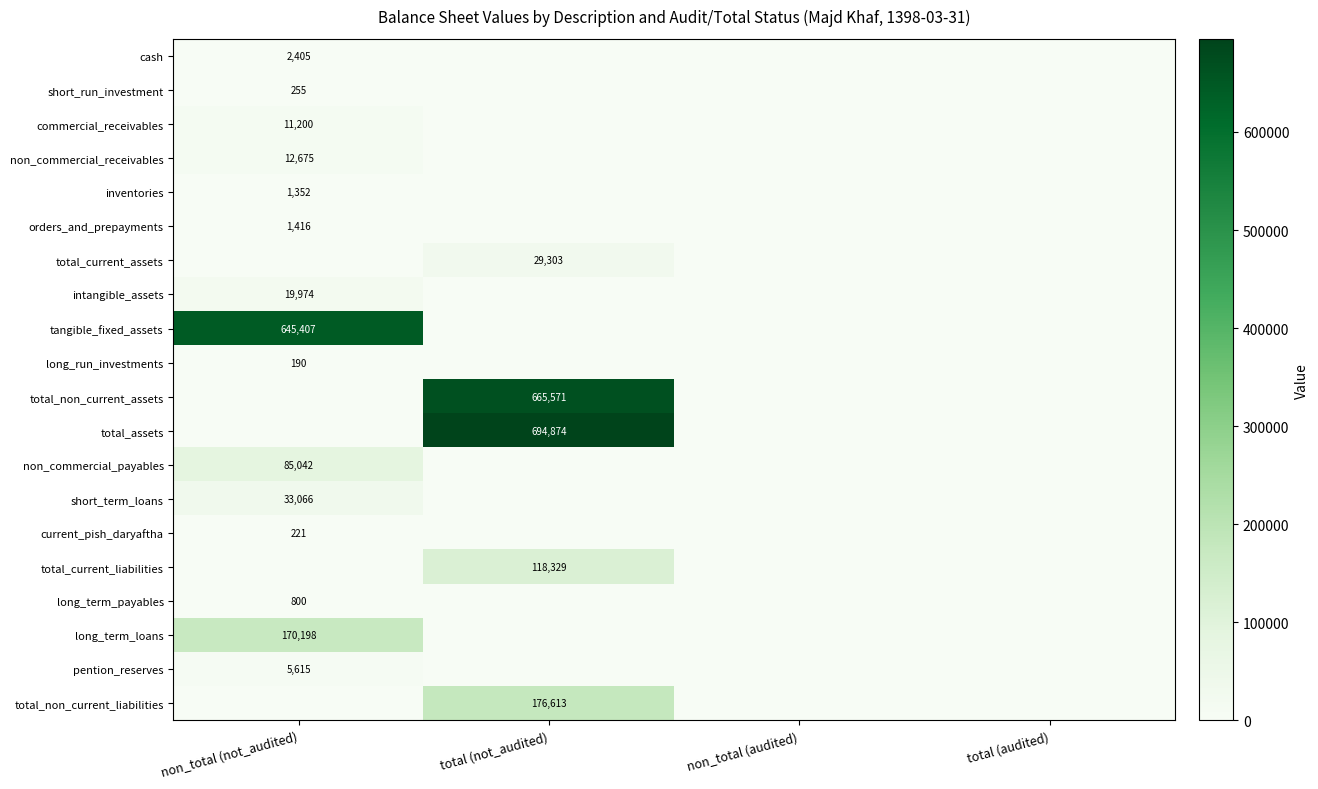

True or false: pention_reserves has a value of 5615 at non_total (not_audited).

True